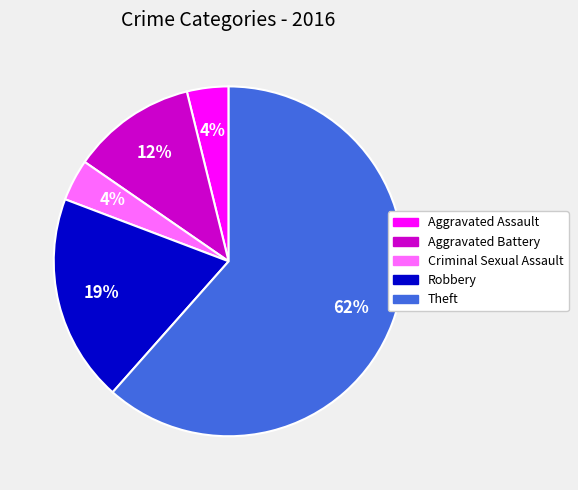

To the nearest percent, what is the average slice percentage?

20%